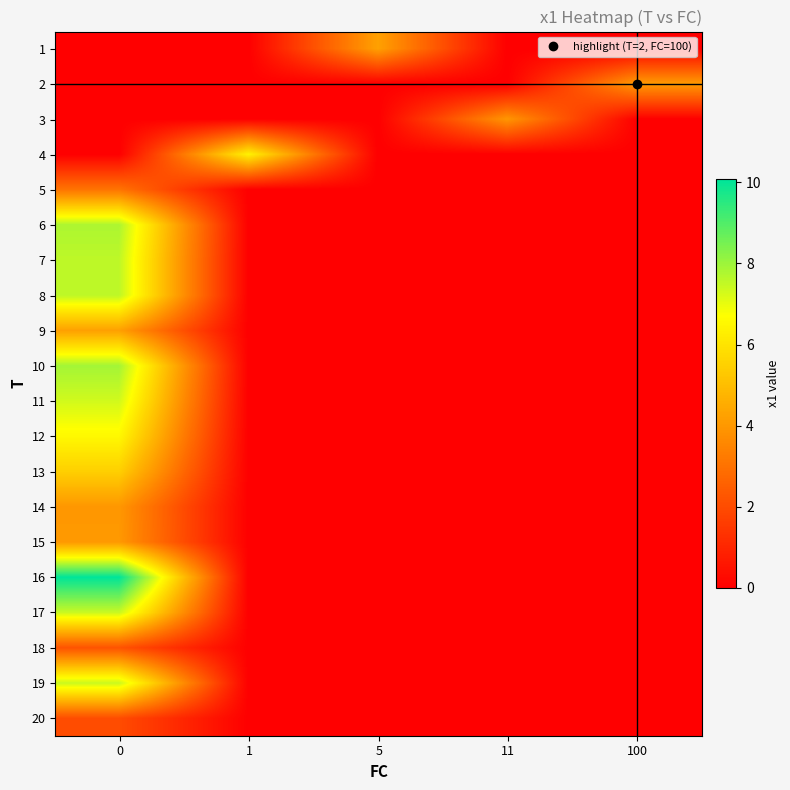

How many series are shown in this chart?

20